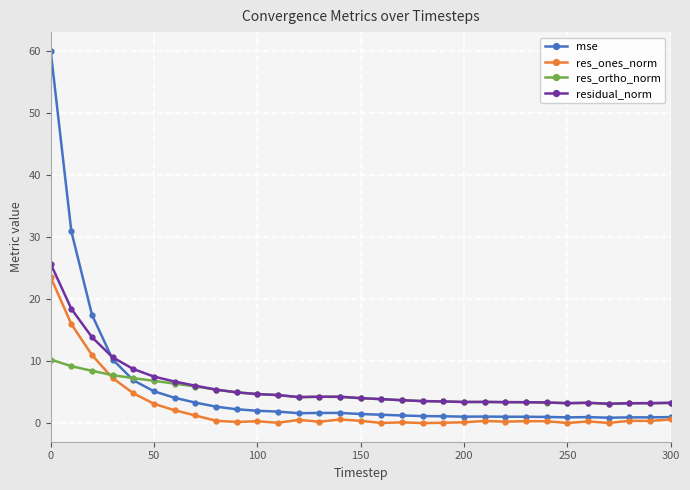

At how many categories does at least one series exceed 8?

5